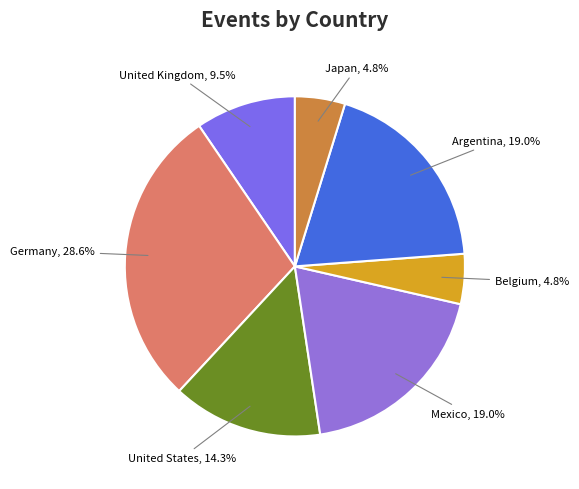

To the nearest percent, what portion does Argentina represent?

19%